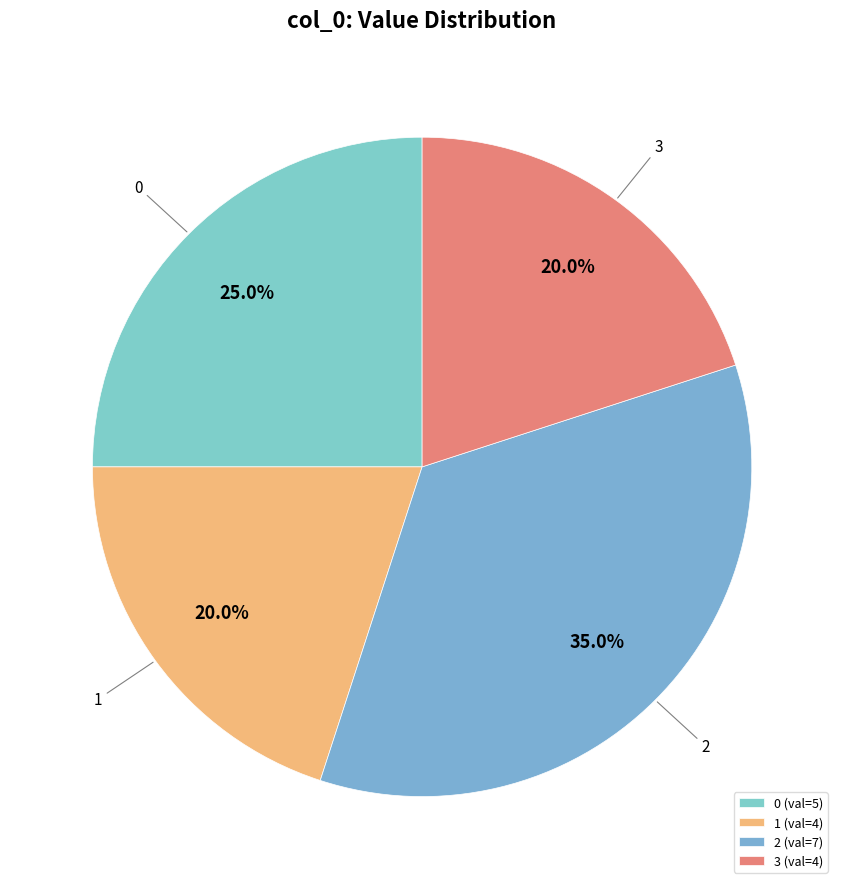

To the nearest percent, what portion does 2 represent?

35%